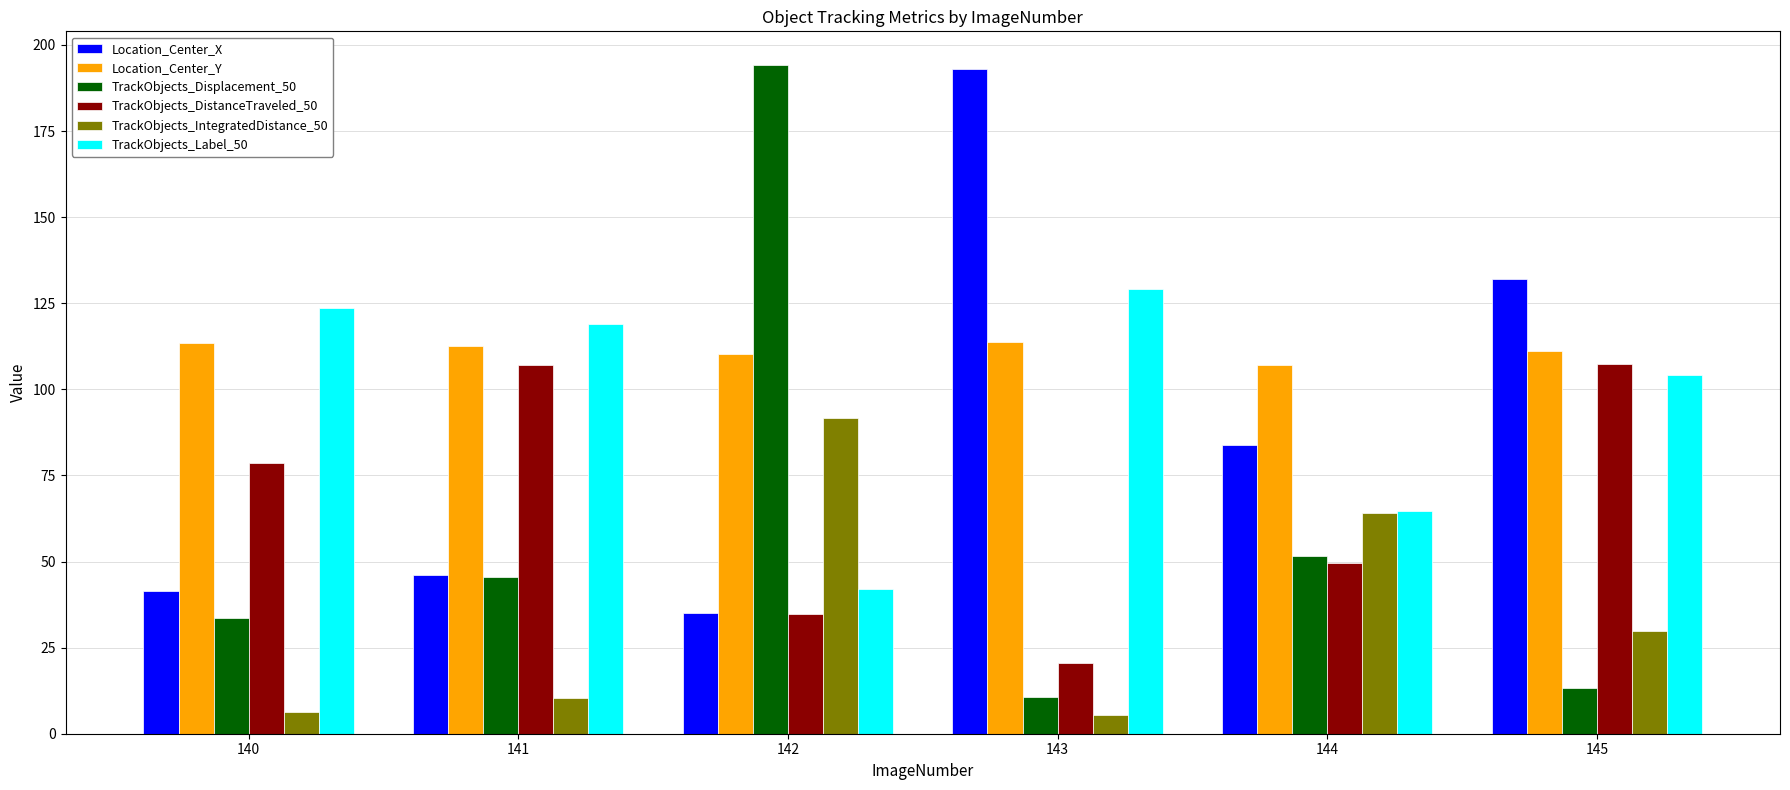

List the labels in order of Location_Center_X value, largest first.

143, 145, 144, 141, 140, 142